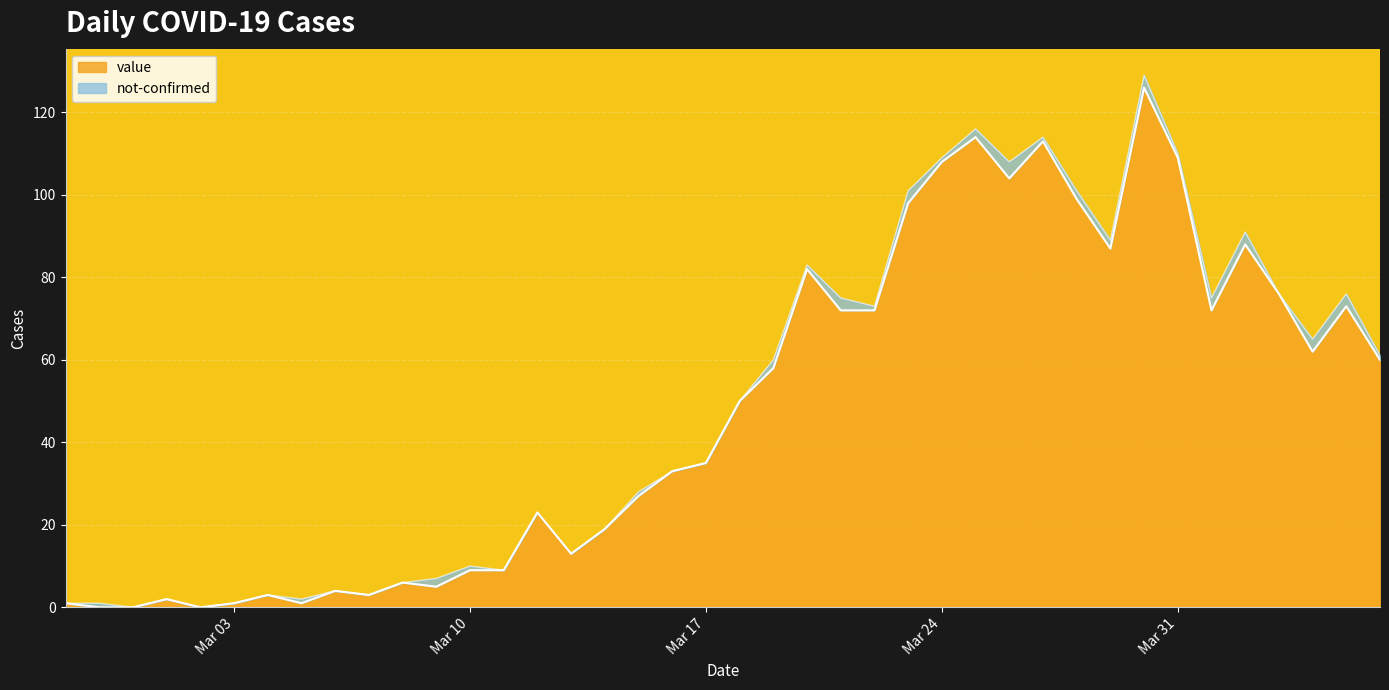

Which label corresponds to the largest value in the chart?

2020-03-30